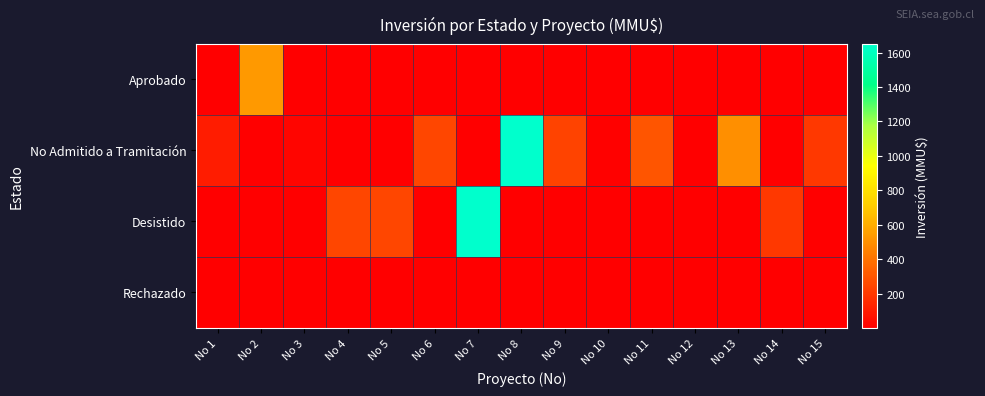

How many distinct data groups are displayed?

4